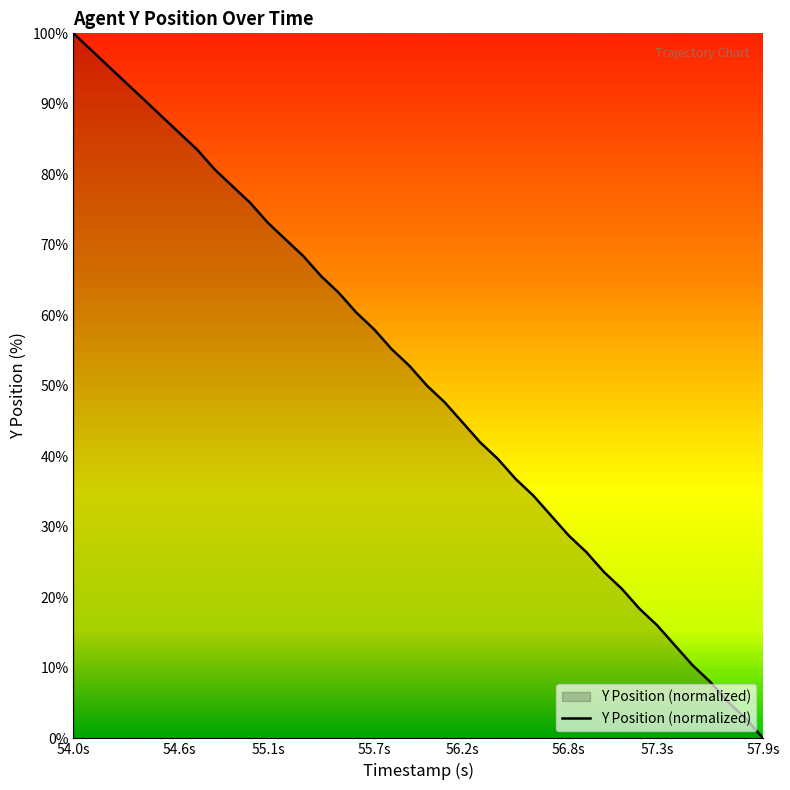

What is the difference between the maximum and minimum values?

100.0